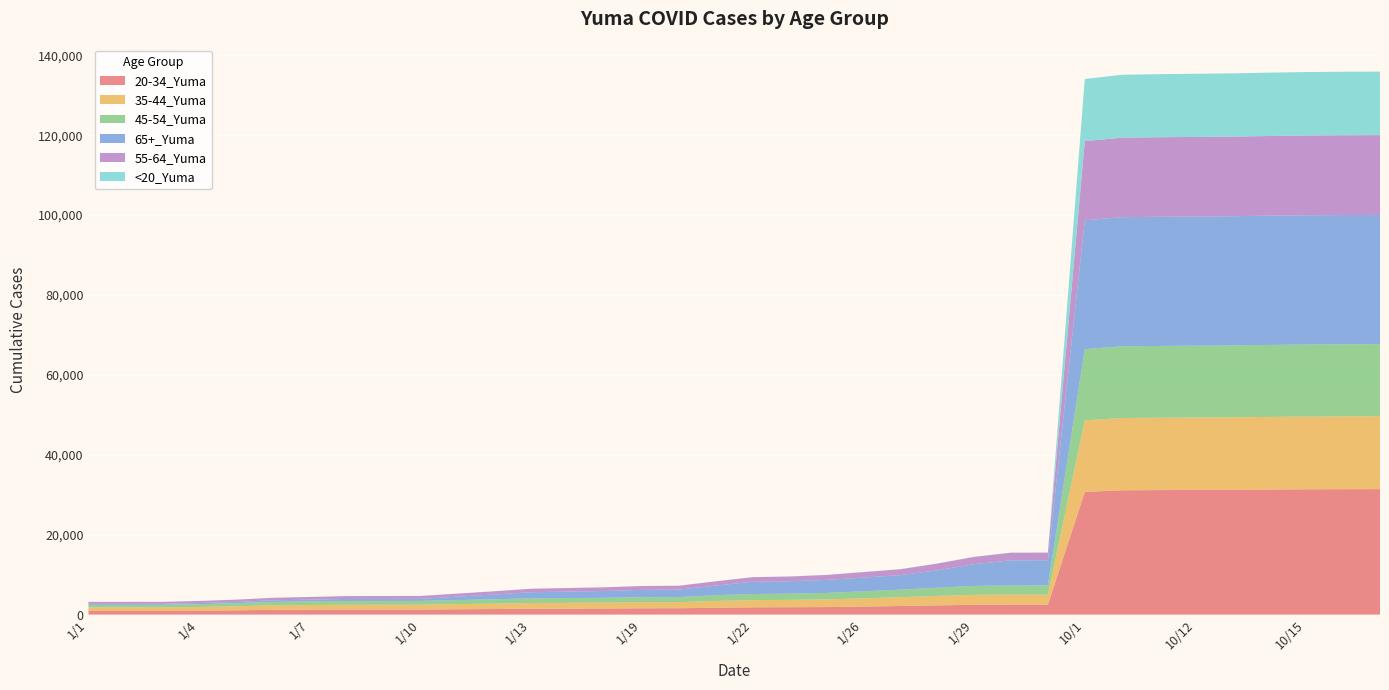

Reading left to right, extract all data points from this chart.

20-34_Yuma: 928	930	932	987	1073	1186	1229	1262	1264	1269	1329	1389	1474	1492	1521	1578	1592	1712	1821	1850	1884	2013	2152	2305	2460	2498	2499	30706	31114	31163	31193	31228	31298	31361	31388	31402
35-44_Yuma: 864	865	865	920	1016	1129	1171	1200	1201	1204	1292	1362	1435	1456	1472	1508	1516	1703	1798	1837	1913	2054	2208	2359	2489	2521	2522	17903	18081	18112	18136	18153	18175	18198	18210	18217
45-54_Yuma: 655	655	656	698	764	860	917	942	946	946	1011	1087	1163	1191	1212	1259	1268	1445	1530	1555	1621	1761	1878	2063	2230	2268	2268	17840	17949	17967	17976	17989	18018	18036	18046	18050
65+_Yuma: 244	245	245	285	320	390	421	511	516	522	865	1189	1525	1613	1703	1844	1876	2397	3065	3101	3270	3428	3637	4341	5430	6291	6308	32239	32319	32328	32333	32339	32351	32360	32364	32364
55-64_Yuma: 486	488	488	519	565	633	672	713	717	719	756	810	873	897	926	961	972	1072	1151	1182	1237	1374	1472	1691	1832	1905	1906	19820	19891	19911	19916	19923	19940	19957	19969	19971
<20_Yuma: 5	5	5	5	5	8	8	8	8	8	8	9	9	9	9	14	15	18	18	19	19	27	27	28	30	30	30	15560	15754	15784	15811	15832	15860	15882	15895	15903